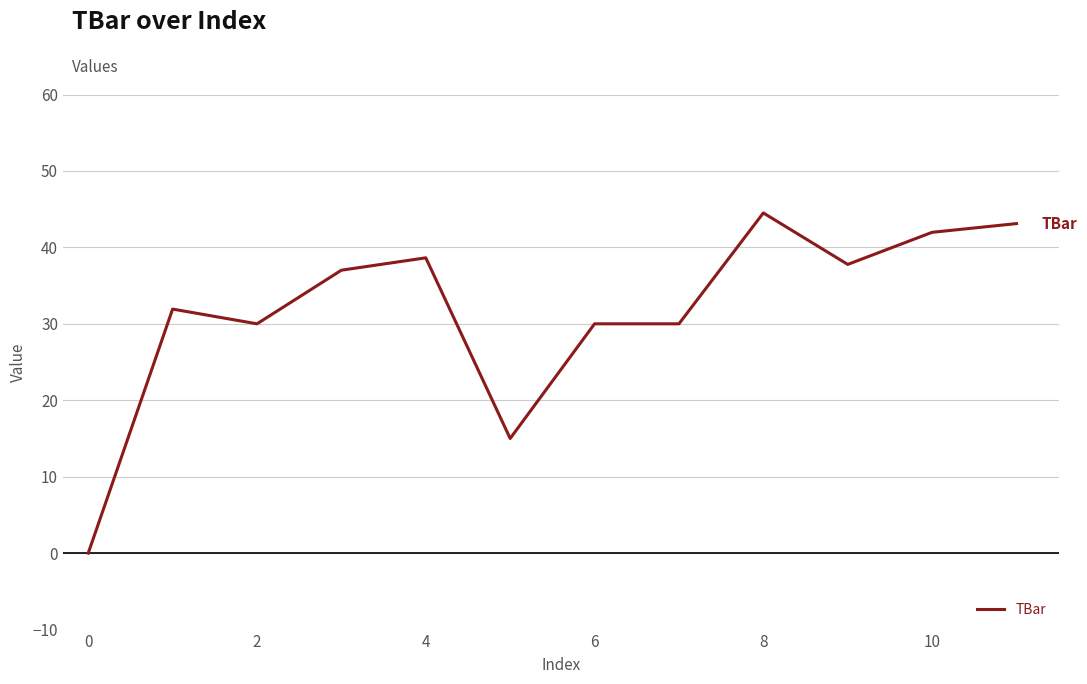

What is the greatest value displayed?

44.5